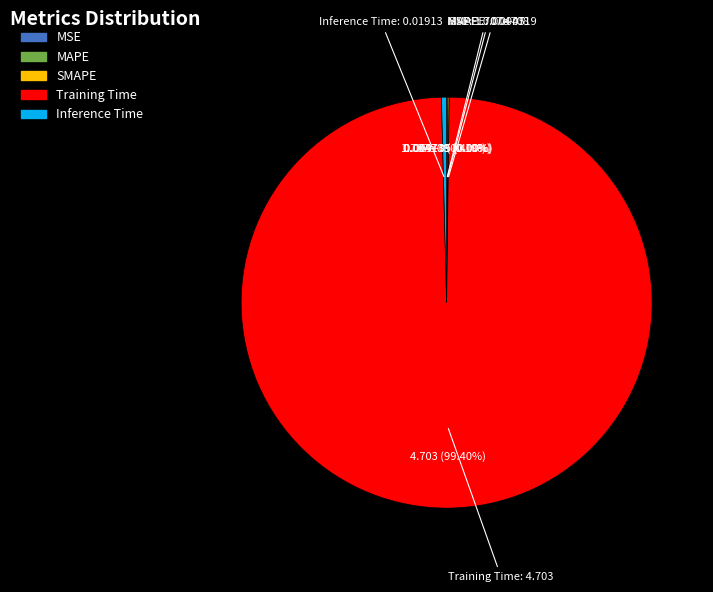

Does Training Time account for over 50% of the chart?

Yes